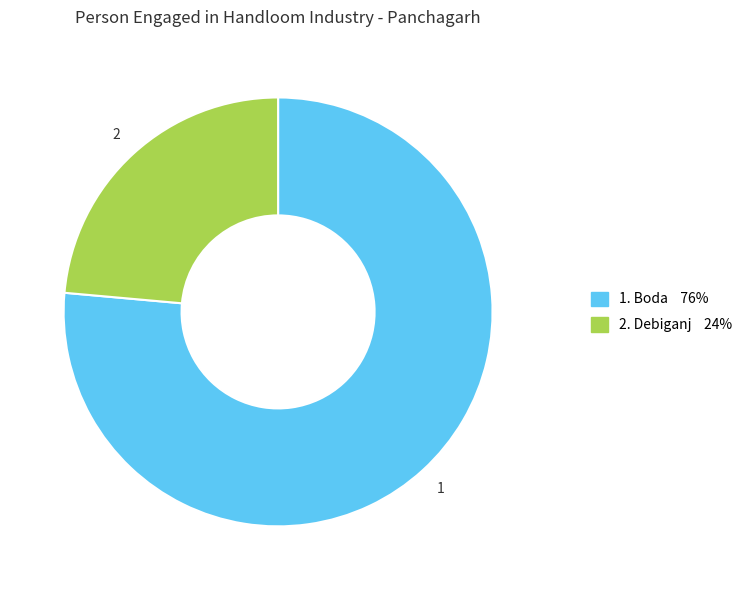

Is there any slice that represents more than half of the pie?

Yes